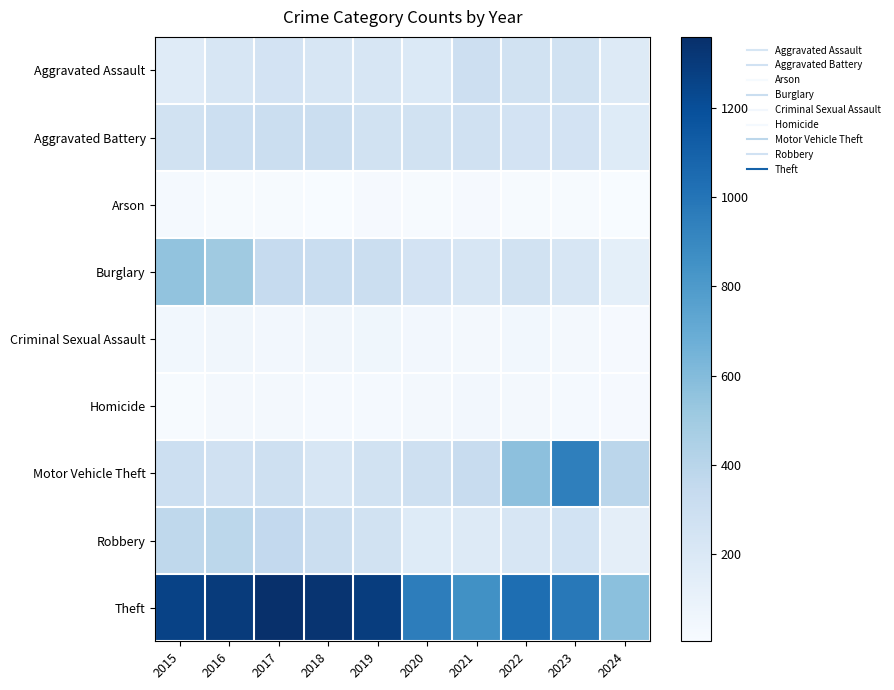

At how many categories does at least one series exceed 668?

9